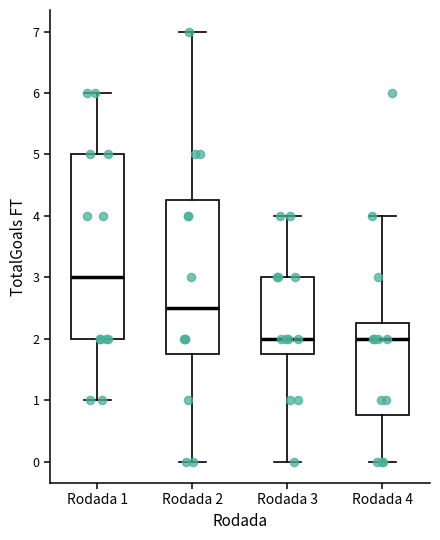

Where does the upper whisker of the box for Rodada 4 end on the y-axis? The values are not printed on the chart, so give them approximately, as read against the axis.

4.0